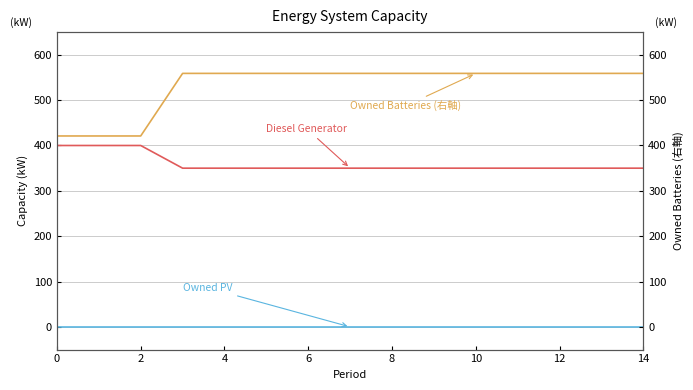

List the series in order of their peak value, lowest first.

Owned PV, Diesel Generator, Owned Batteries